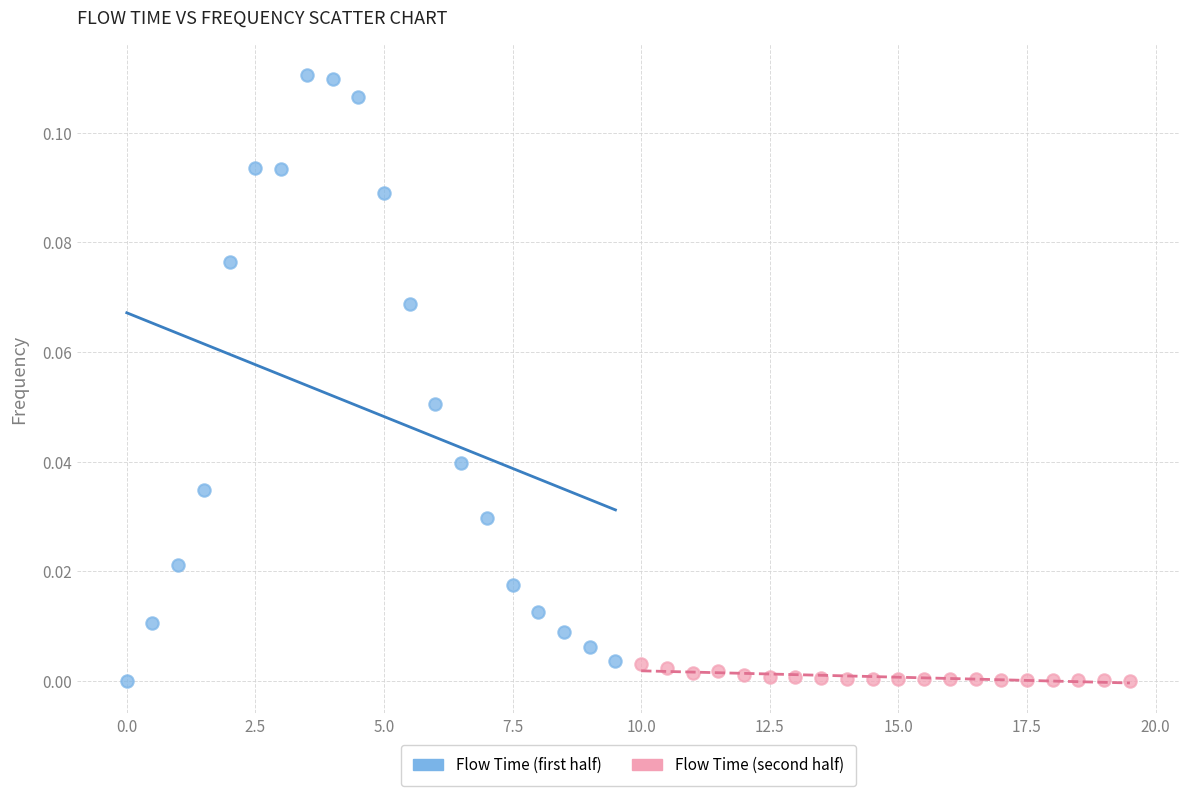

Which series has the widest spread of Y values?

Flow Time (first half)